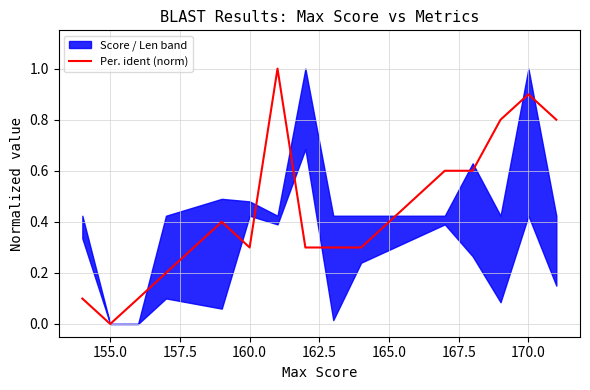

Which category has the lowest value in the Per. ident (norm) series?

155.0